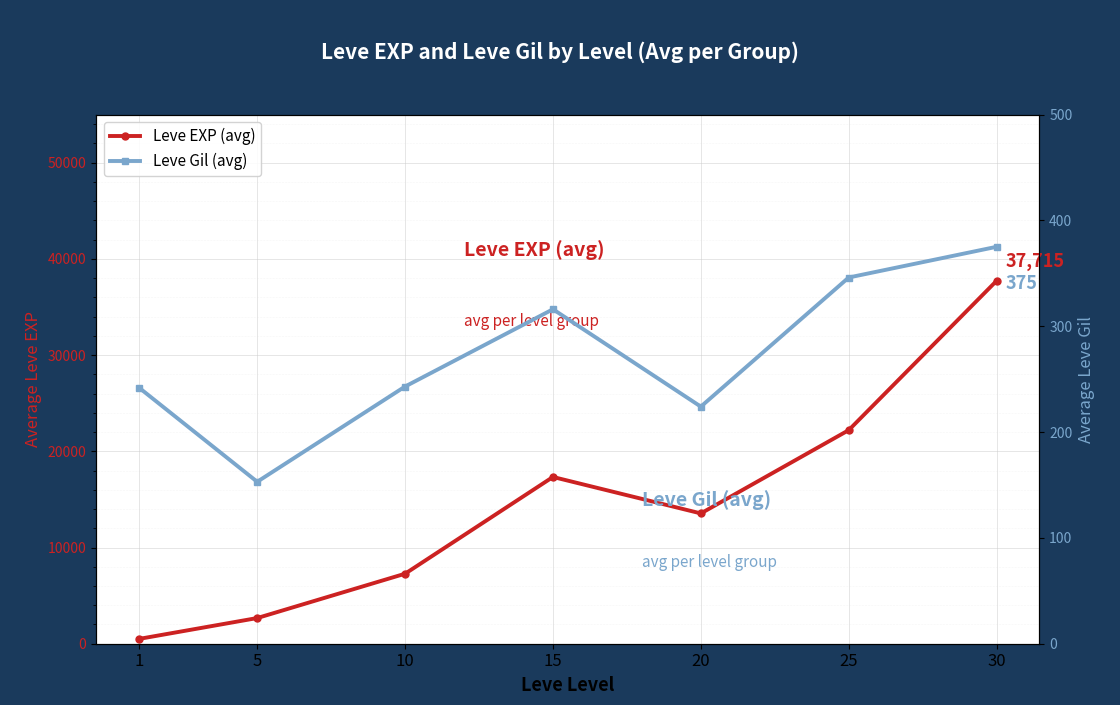

How many series are shown in this chart?

2